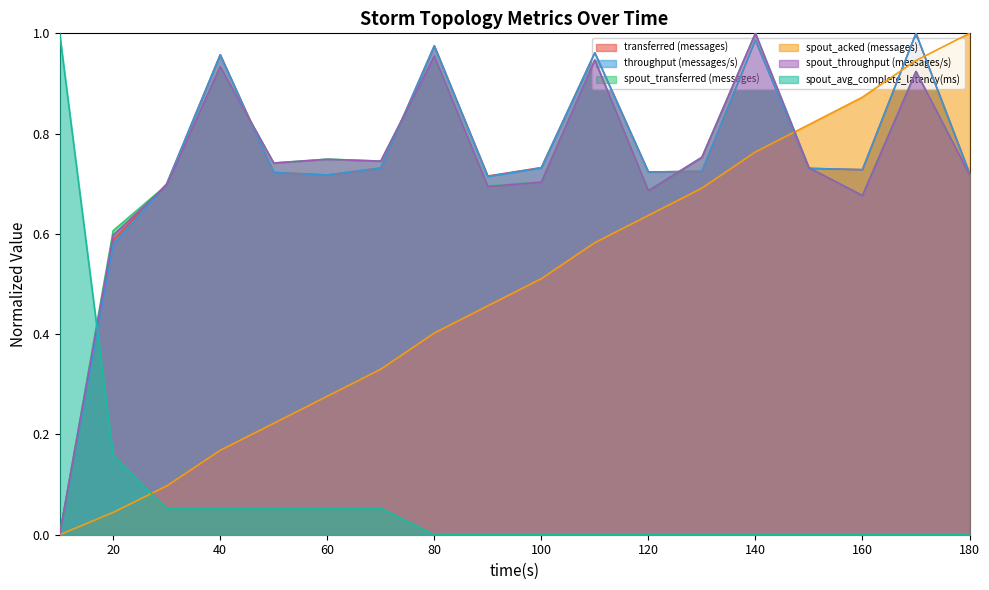

How many lines are shown in the chart?

6